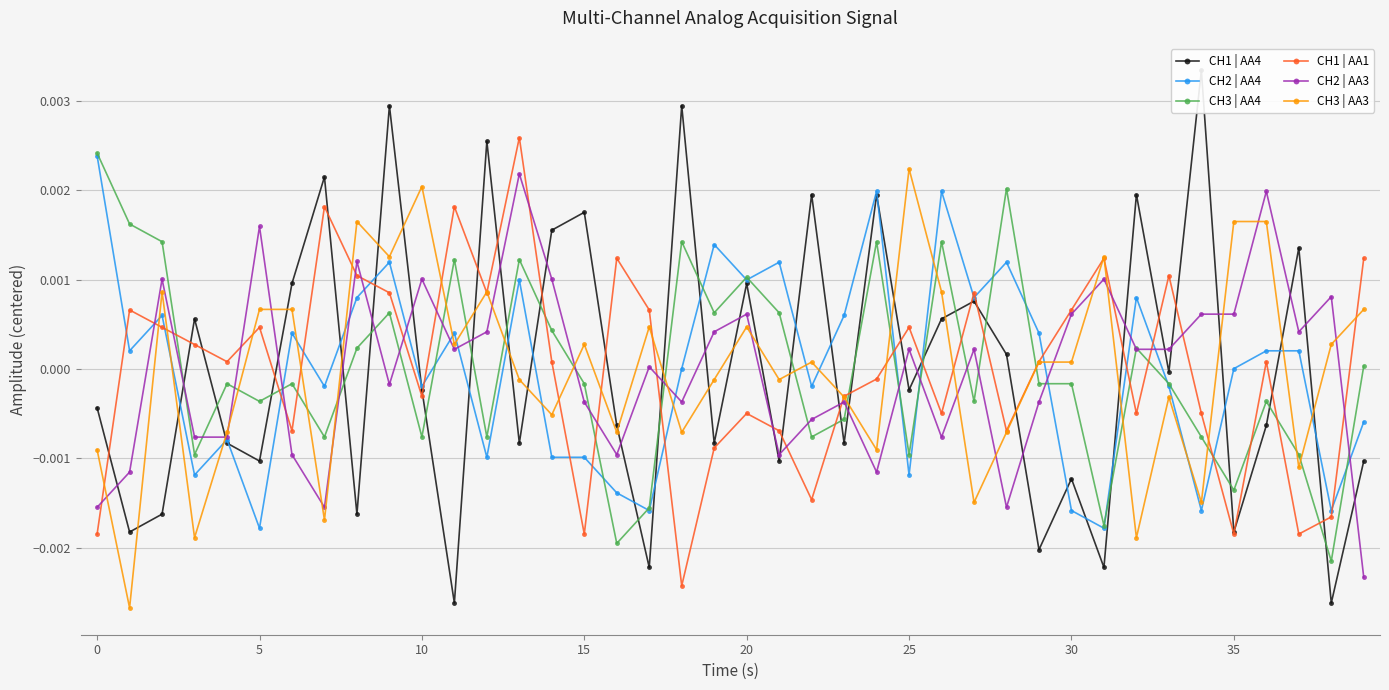

True or false: CH1 | AA1 has more than 2 points higher than both neighbors.

True